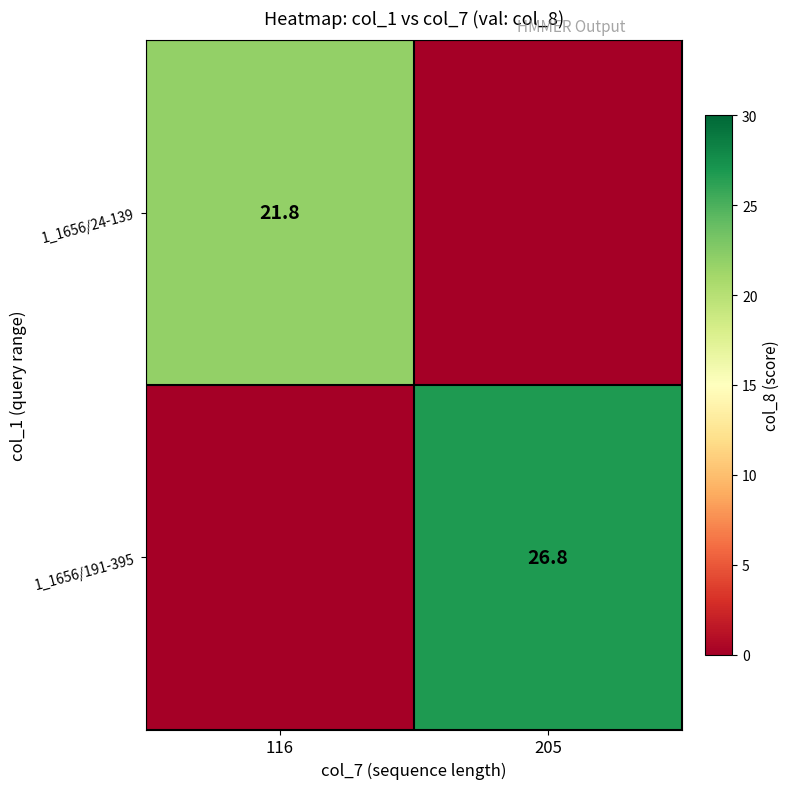

True or false: 1_1656/24-139 has a value of 21.8 at 116.

True